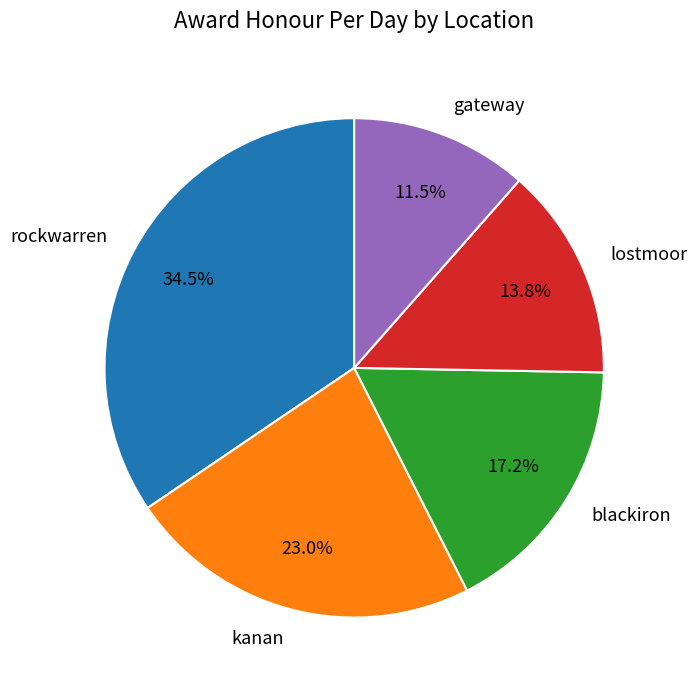

Which slice is the smallest?

gateway